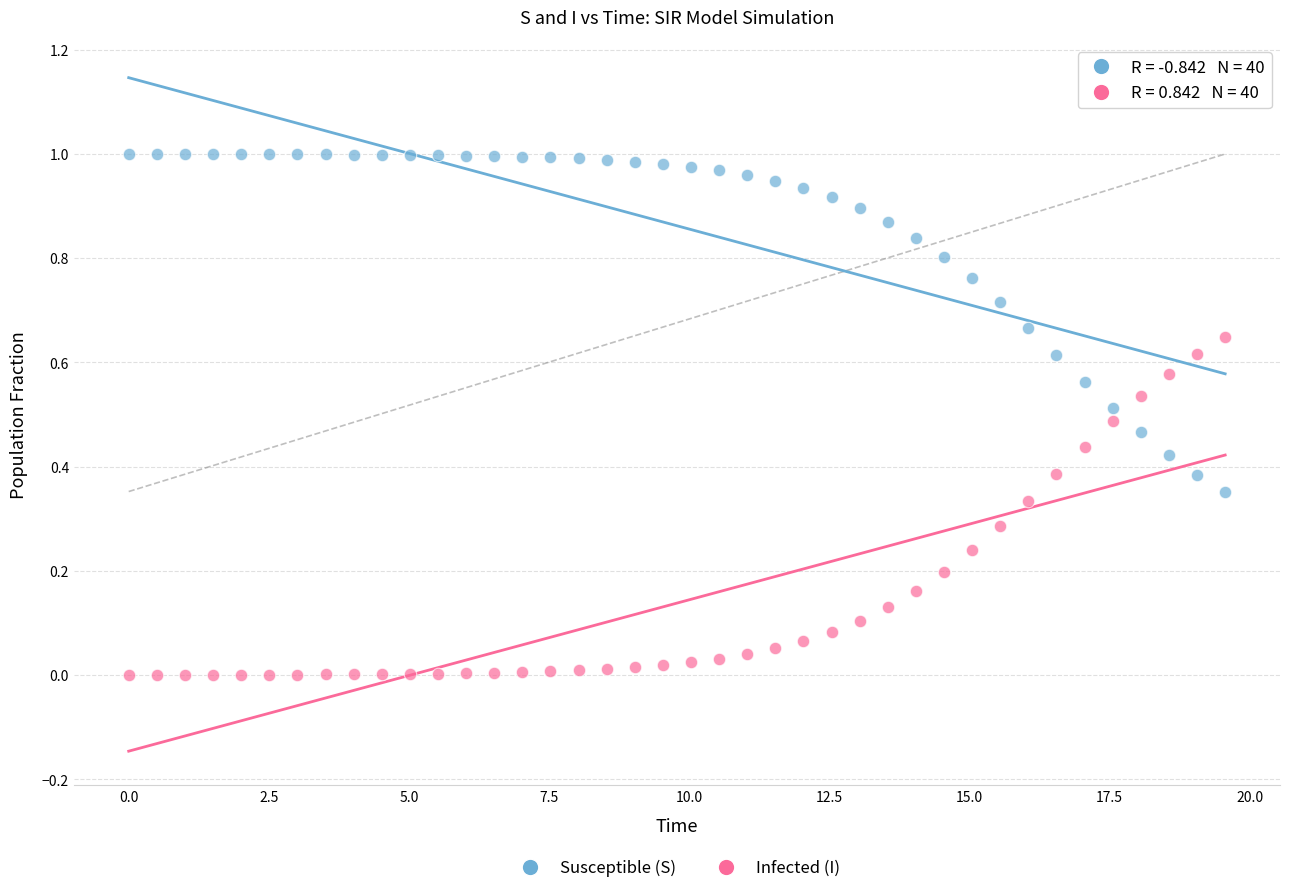

Which series reaches the minimum Y coordinate?

Infected (I)